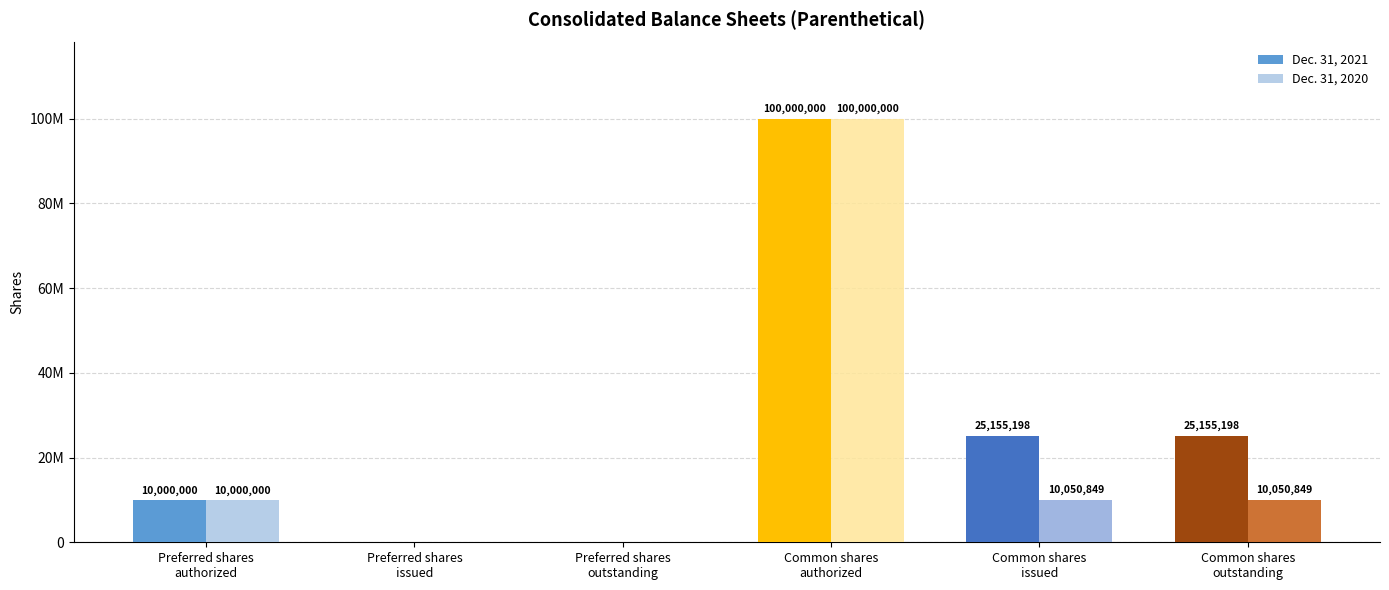

Between Common shares
outstanding and Common shares
authorized, which is larger?

Common shares
authorized